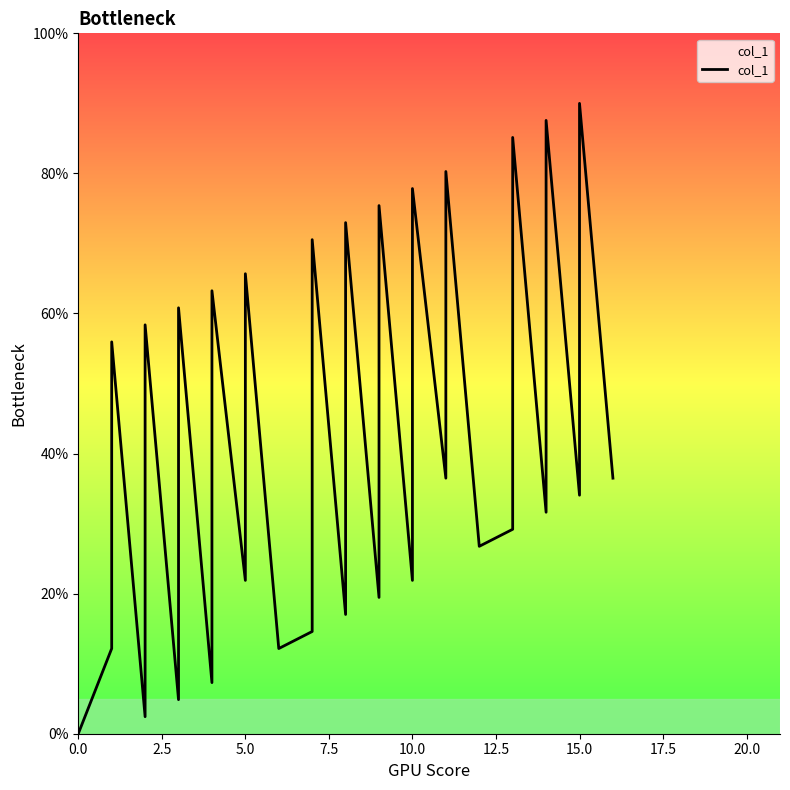

How many lines are shown in the chart?

1